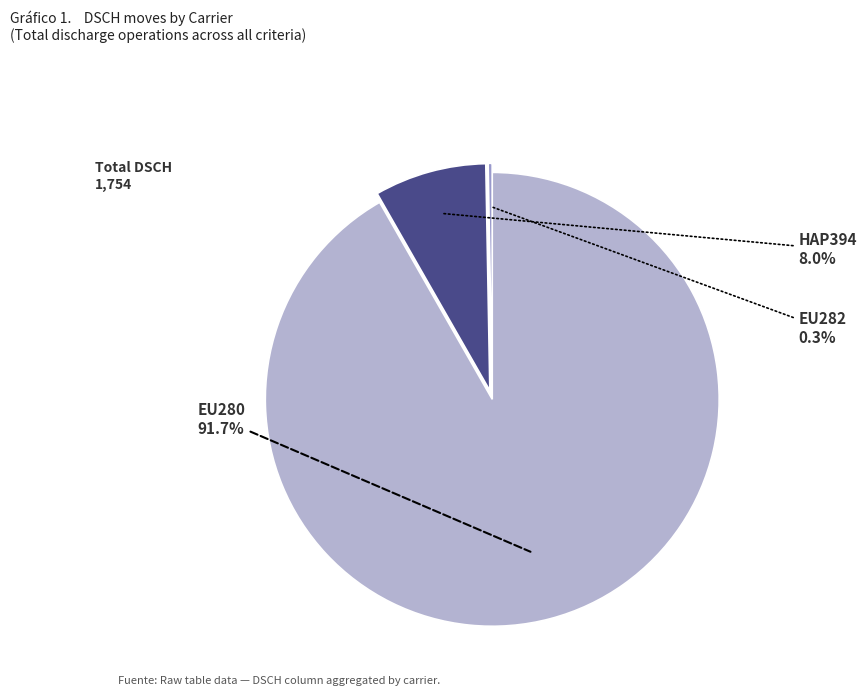

Count the number of slices in the pie.

3